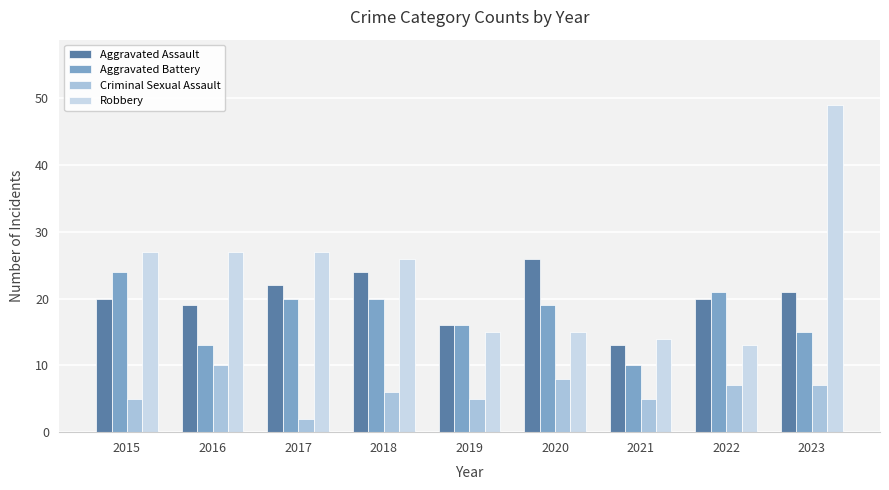

What are all the series names shown in the legend?

Aggravated Assault, Aggravated Battery, Criminal Sexual Assault, Robbery